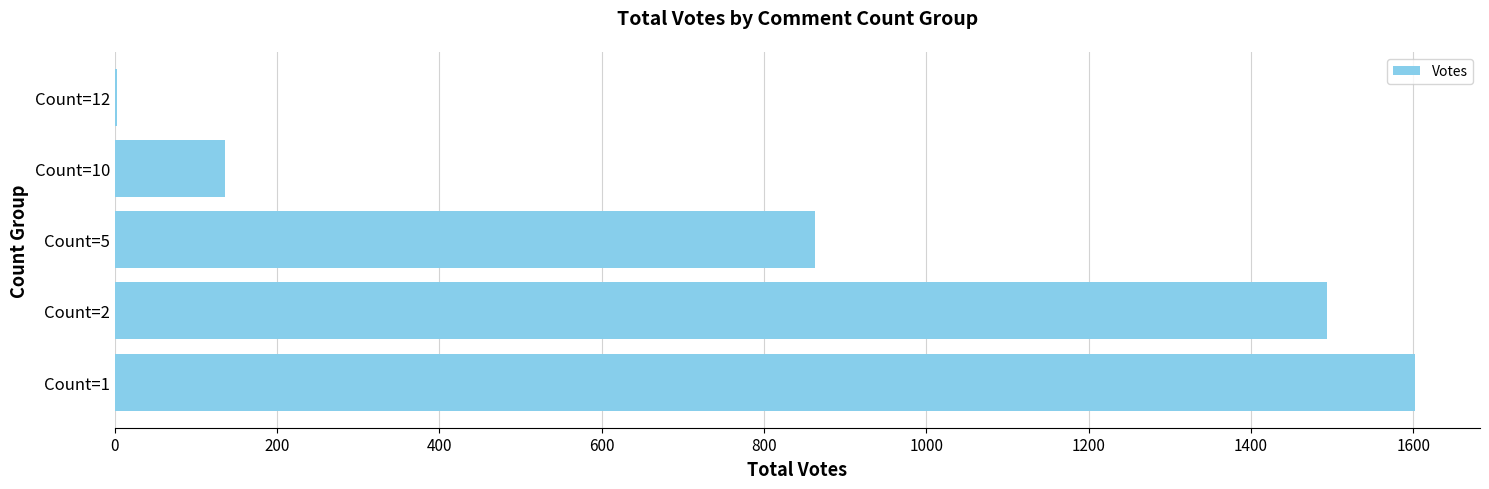

Is it true that the value at Count=10 is 218?

False